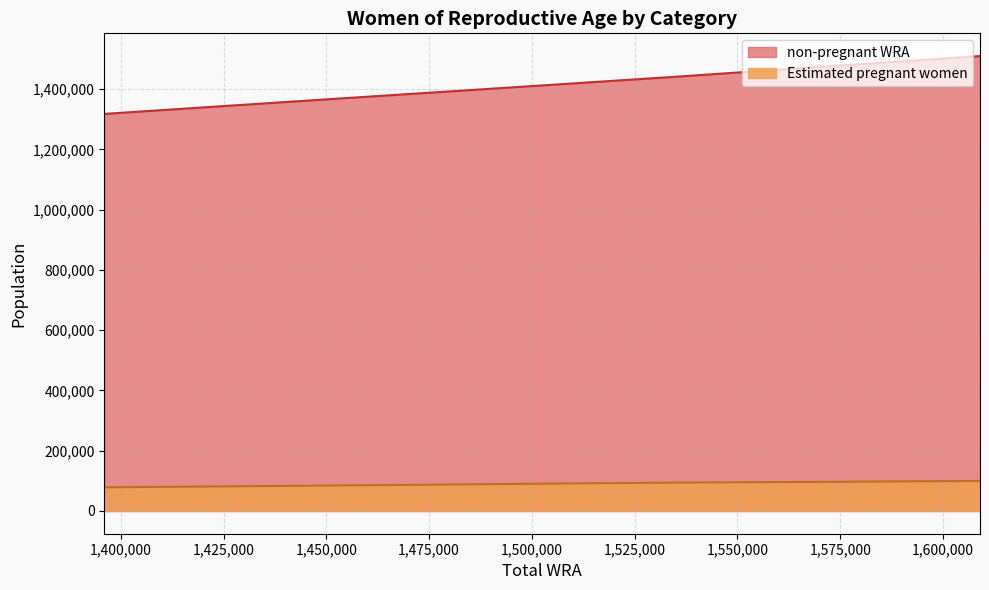

What is the difference between the maximum and minimum values in the Estimated pregnant women series?

21140.3